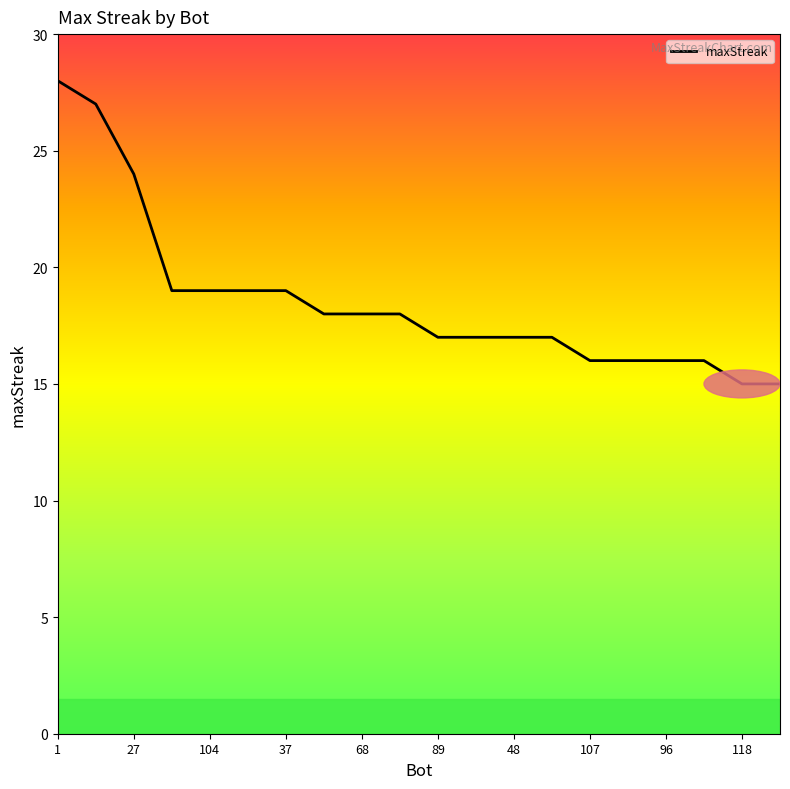

What is the minimum value shown in the chart?

15